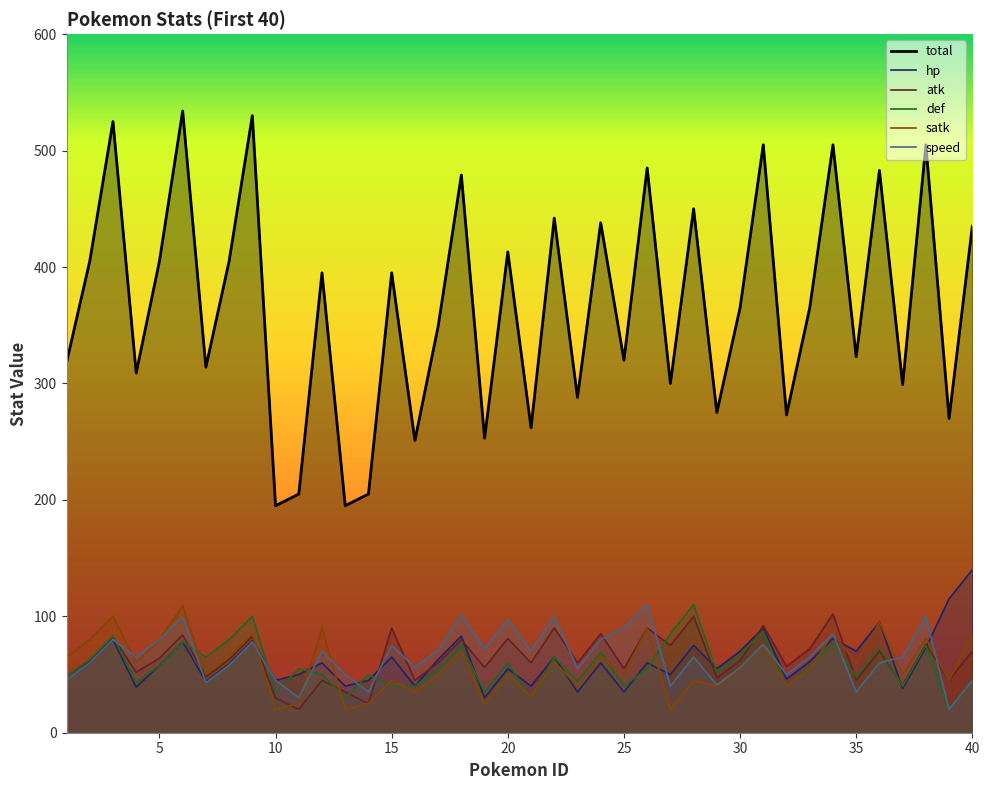

Rank the series at 34 from lowest to highest value.

def, hp, satk, speed, atk, total